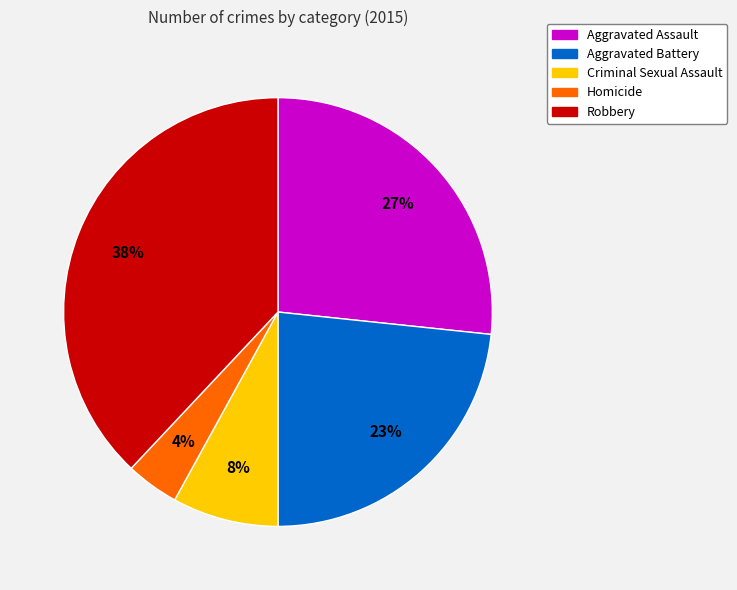

Which has a higher value, Criminal Sexual Assault or Homicide?

Criminal Sexual Assault